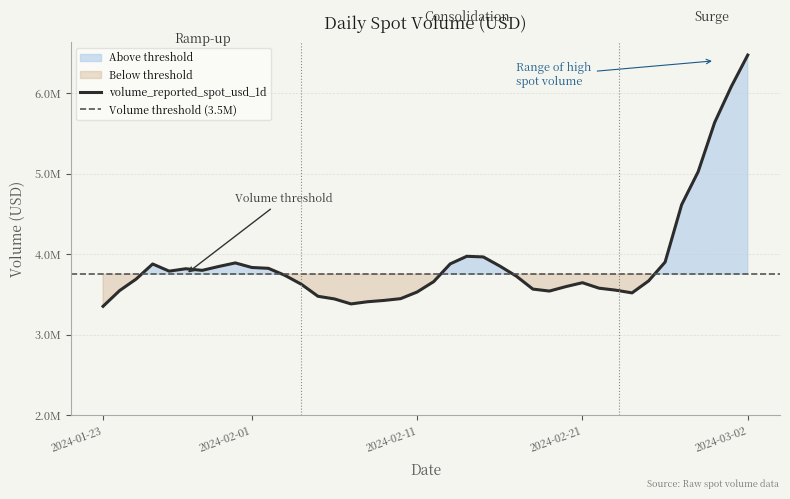

What is the sum of all values?

152514708.5